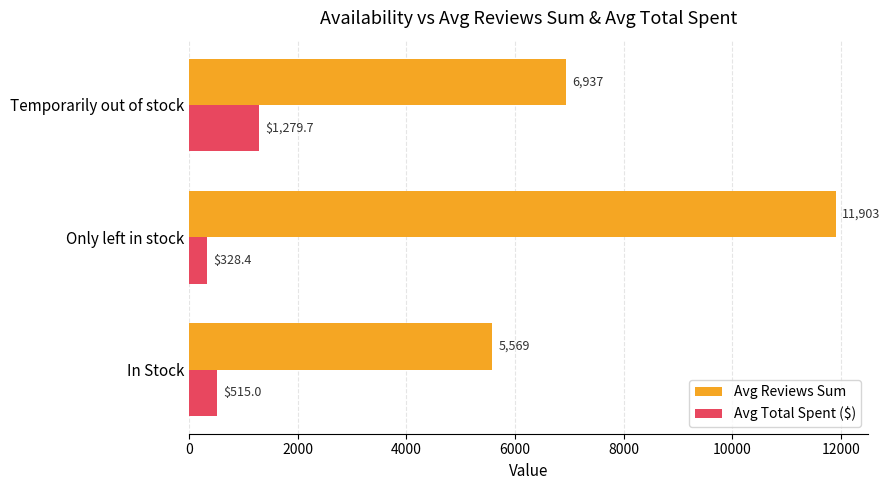

At how many categories does at least one series exceed 1090?

3